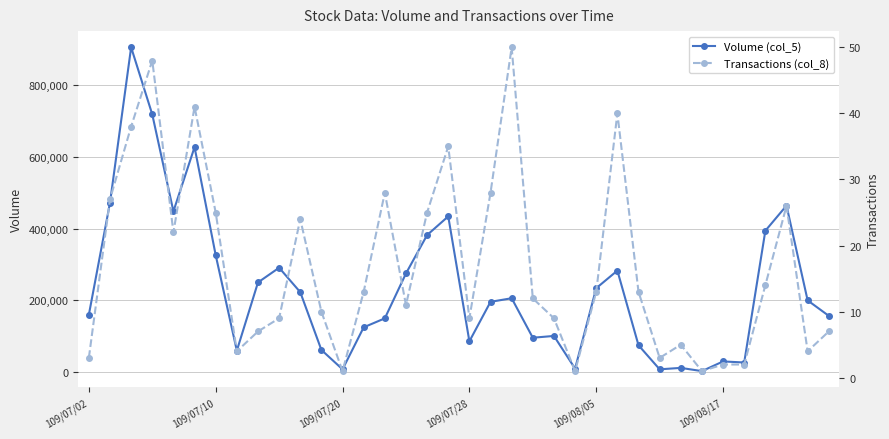

Read the Volume (col_5) value at 10.

223000